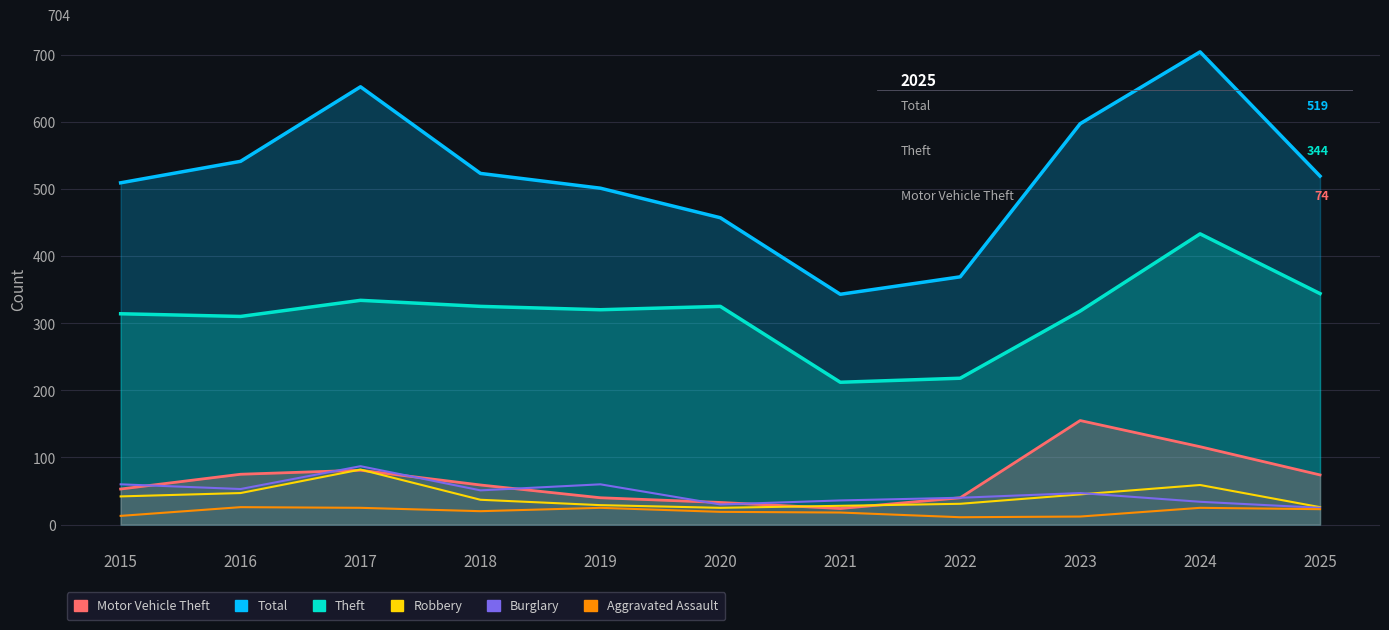

The value of Robbery at 2017 is 36. True or false?

False